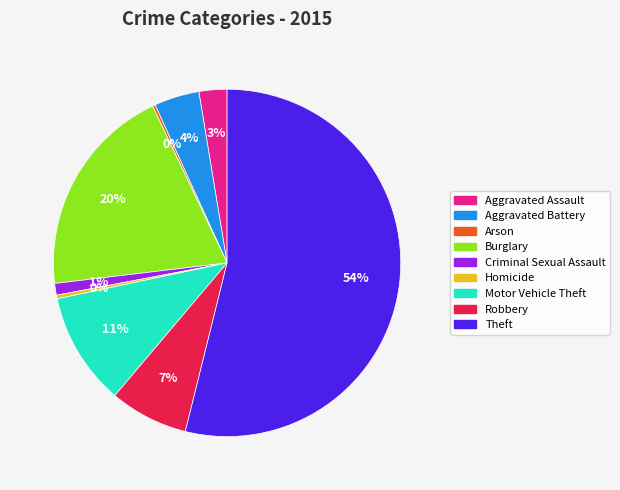

To the nearest percent, what is the difference between the largest and smallest slice percentages?

54%